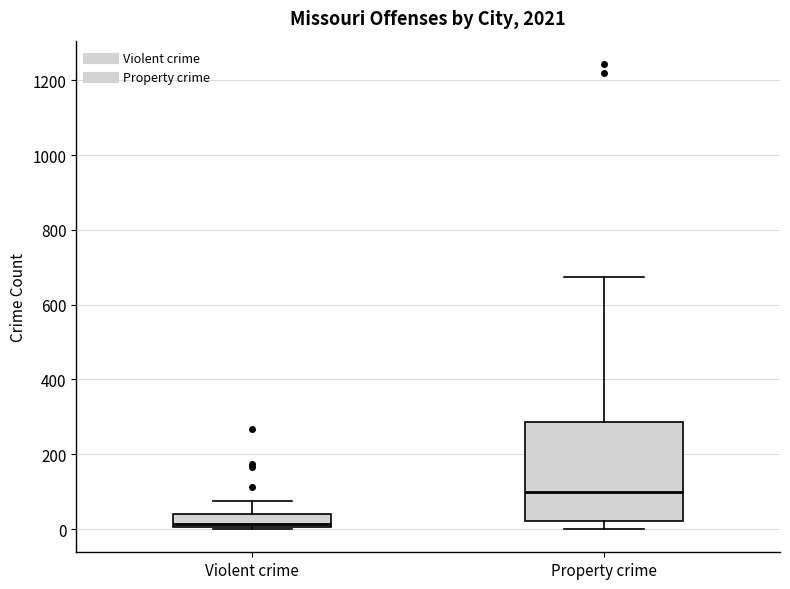

Comparing the boxes themselves (not the whiskers), which one is the tallest?

Property crime